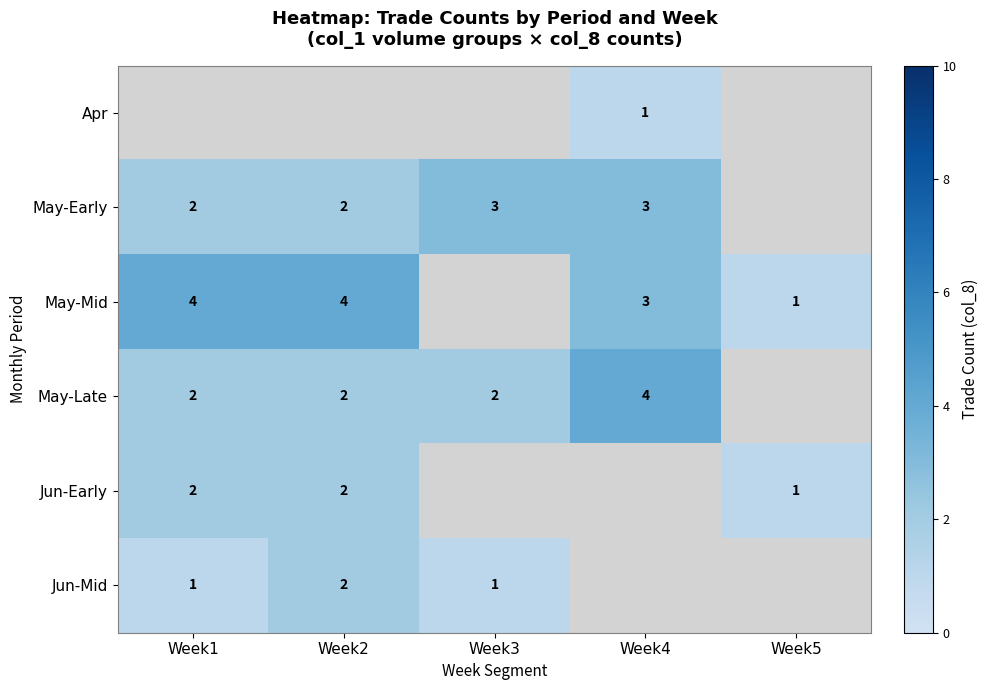

The May-Late series shows 2 at Week2. True or false?

True